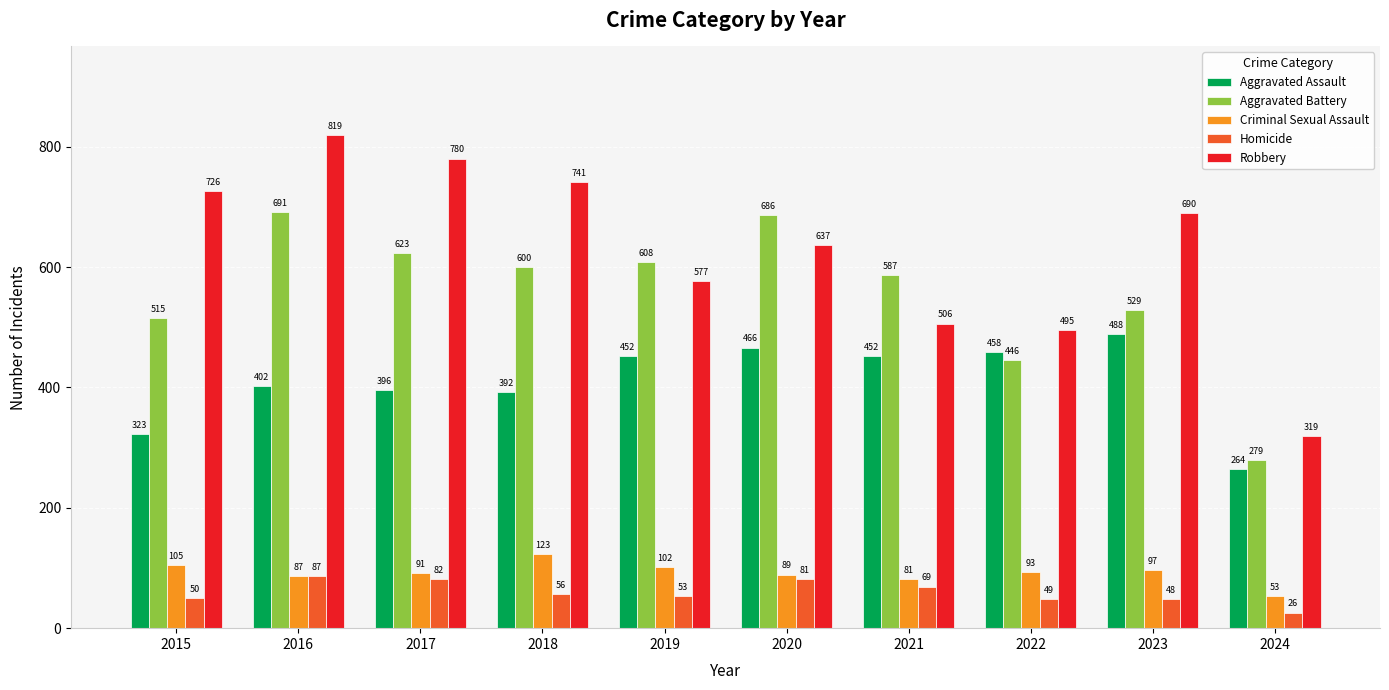

At which label is Criminal Sexual Assault closest to 88?

2016